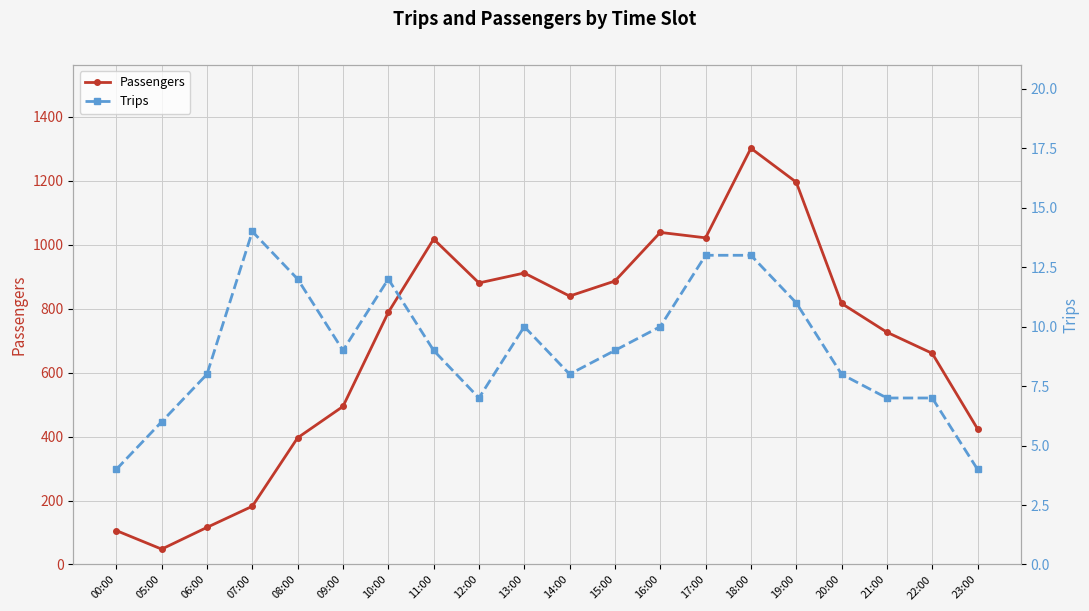

Reading left to right, extract all data points from this chart.

Passengers: 00:00=106	05:00=48	06:00=116	07:00=182	08:00=396	09:00=494	10:00=788	11:00=1017	12:00=880	13:00=911	14:00=839	15:00=886	16:00=1038	17:00=1021	18:00=1301	19:00=1195	20:00=816	21:00=726	22:00=660	23:00=424
Trips: 00:00=4	05:00=6	06:00=8	07:00=14	08:00=12	09:00=9	10:00=12	11:00=9	12:00=7	13:00=10	14:00=8	15:00=9	16:00=10	17:00=13	18:00=13	19:00=11	20:00=8	21:00=7	22:00=7	23:00=4